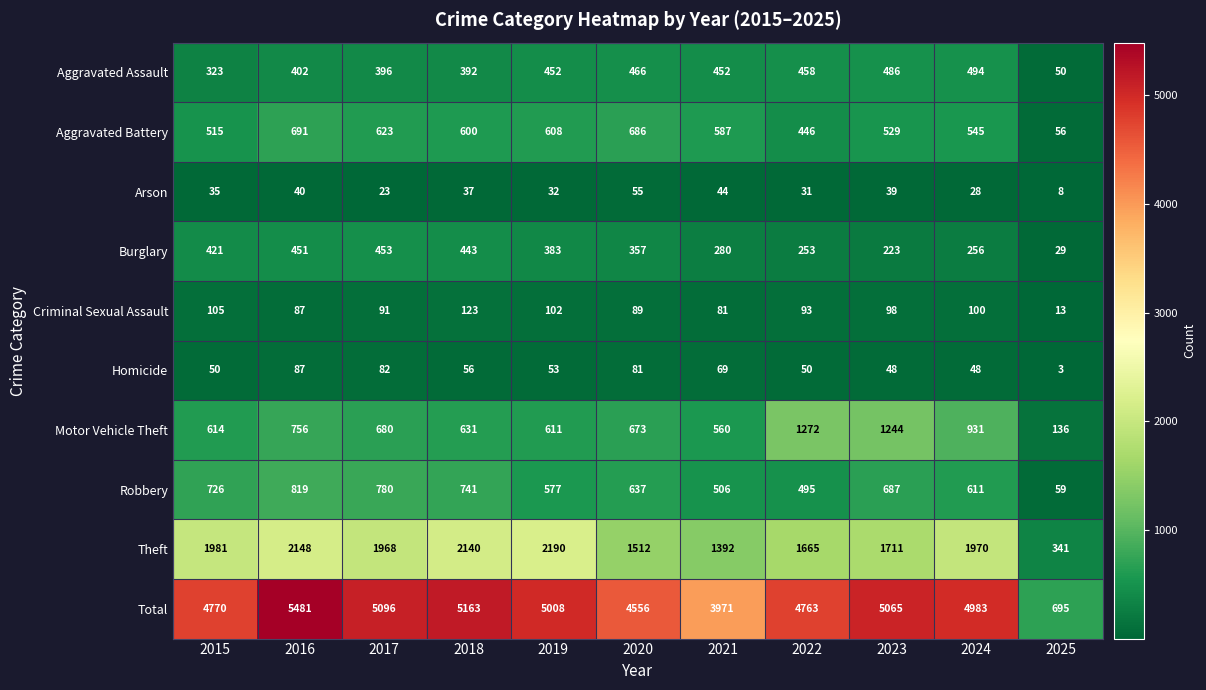

Where does the Burglary series first go above 357?

2015